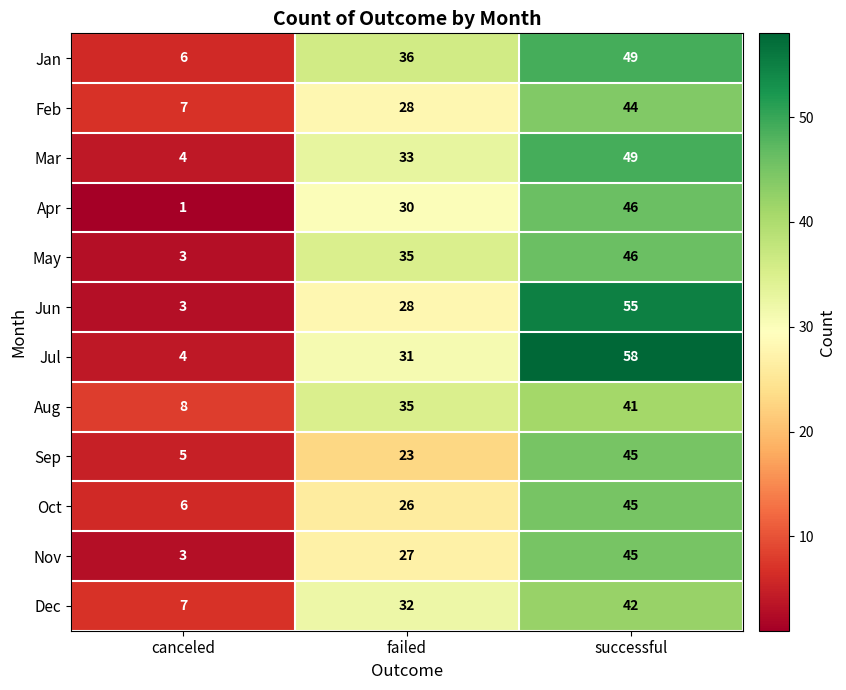

True or false: Aug has a value of 41 at successful.

True